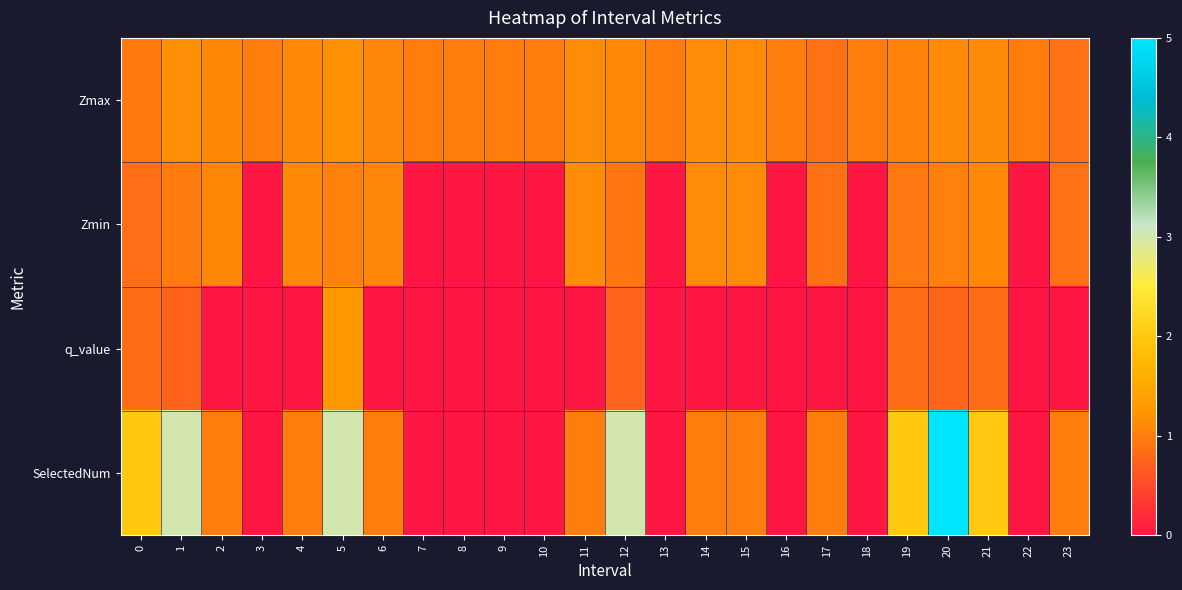

At which category is the sum across all series the highest?

20